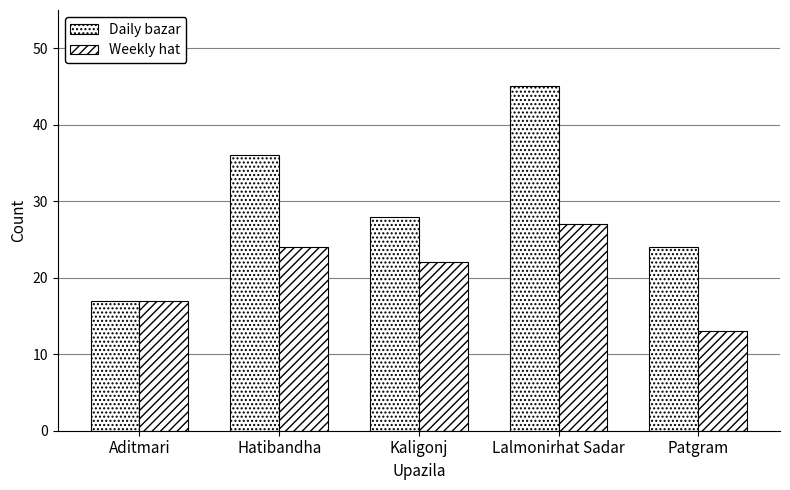

How many data points in Daily bazar are less than 28?

2